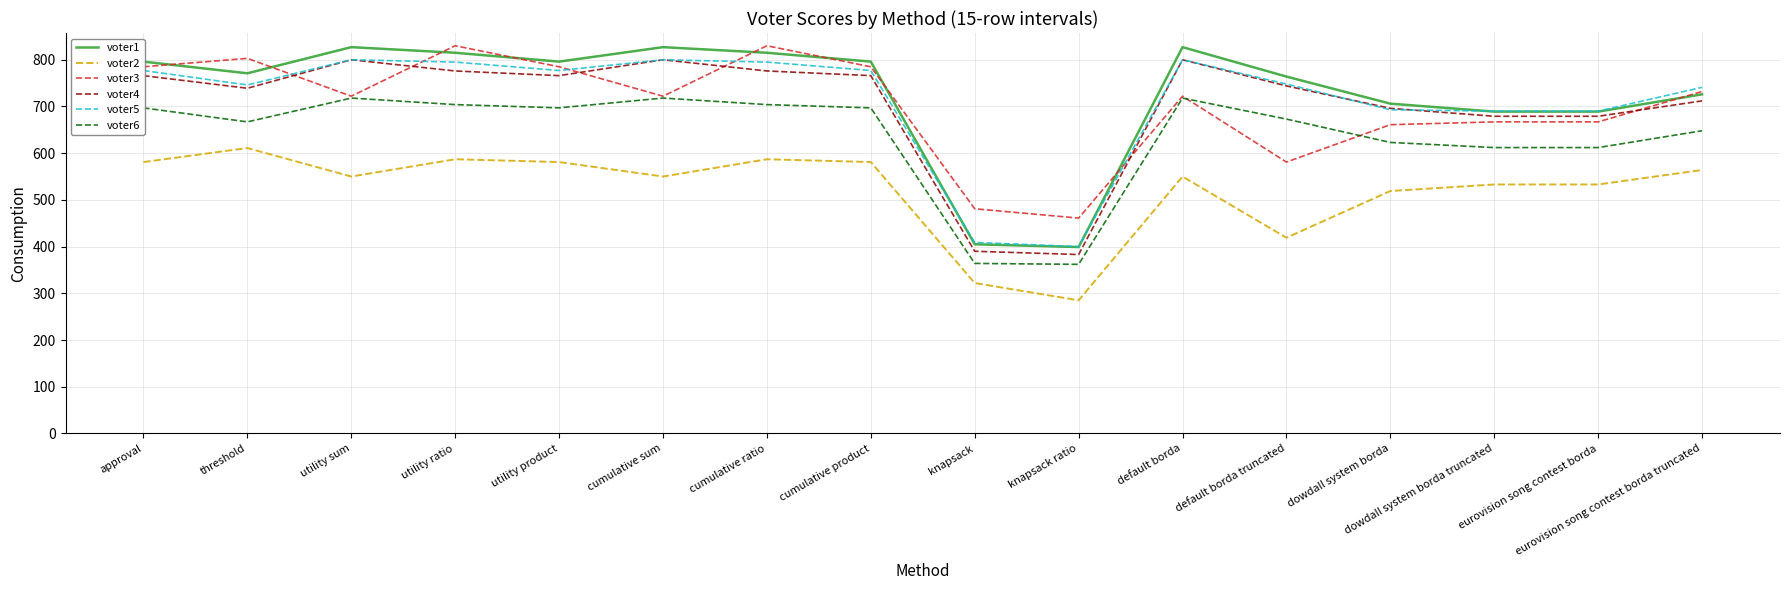

What is the difference between the maximum and second lowest values in the voter2 series?

289